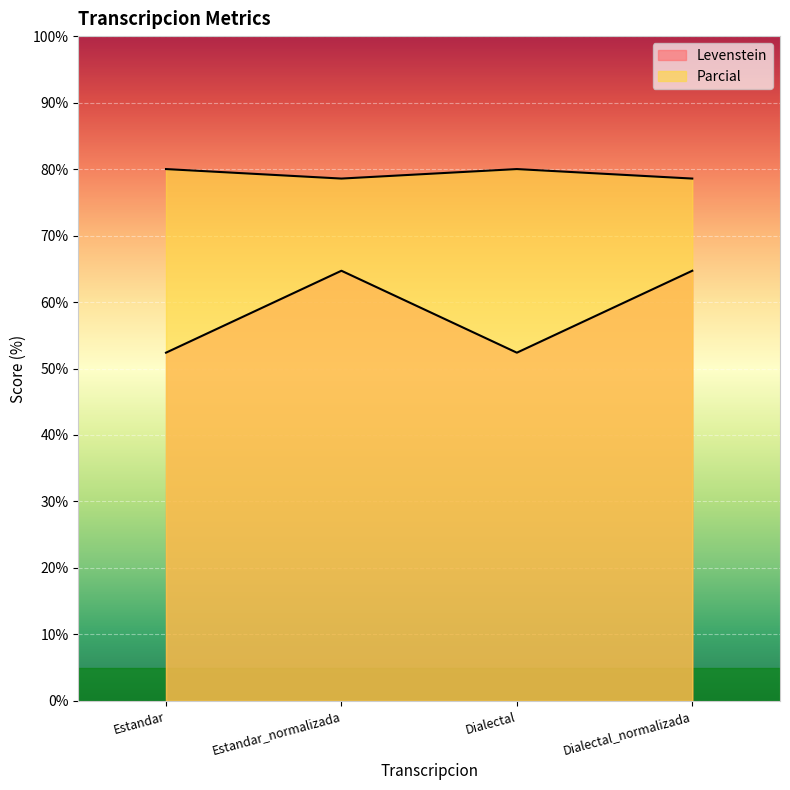

Reading left to right, list all the values displayed in this chart.

Levenstein: 52.4	64.7	52.4	64.7
Parcial: 80.0	78.6	80.0	78.6